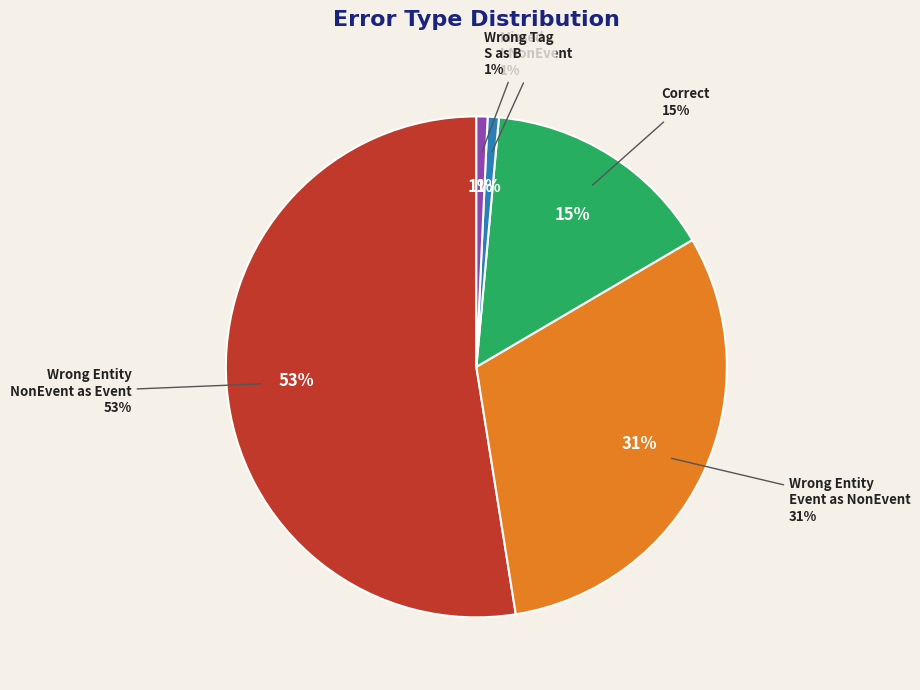

Is it true that Wrong_Entity_NonEvent_as_Event is 53% of the pie?

True